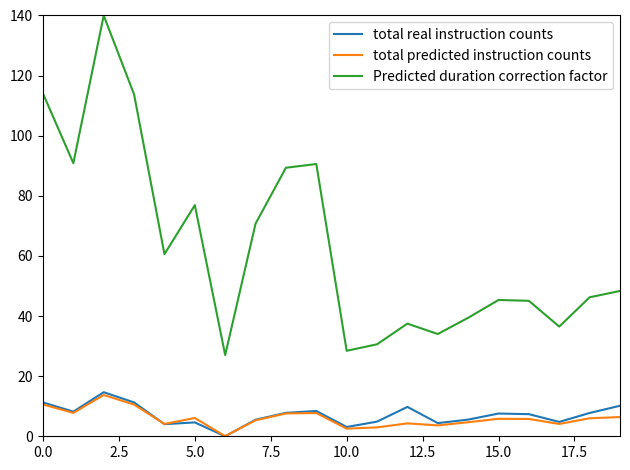

Which series has the largest total across all categories?

Predicted duration correction factor